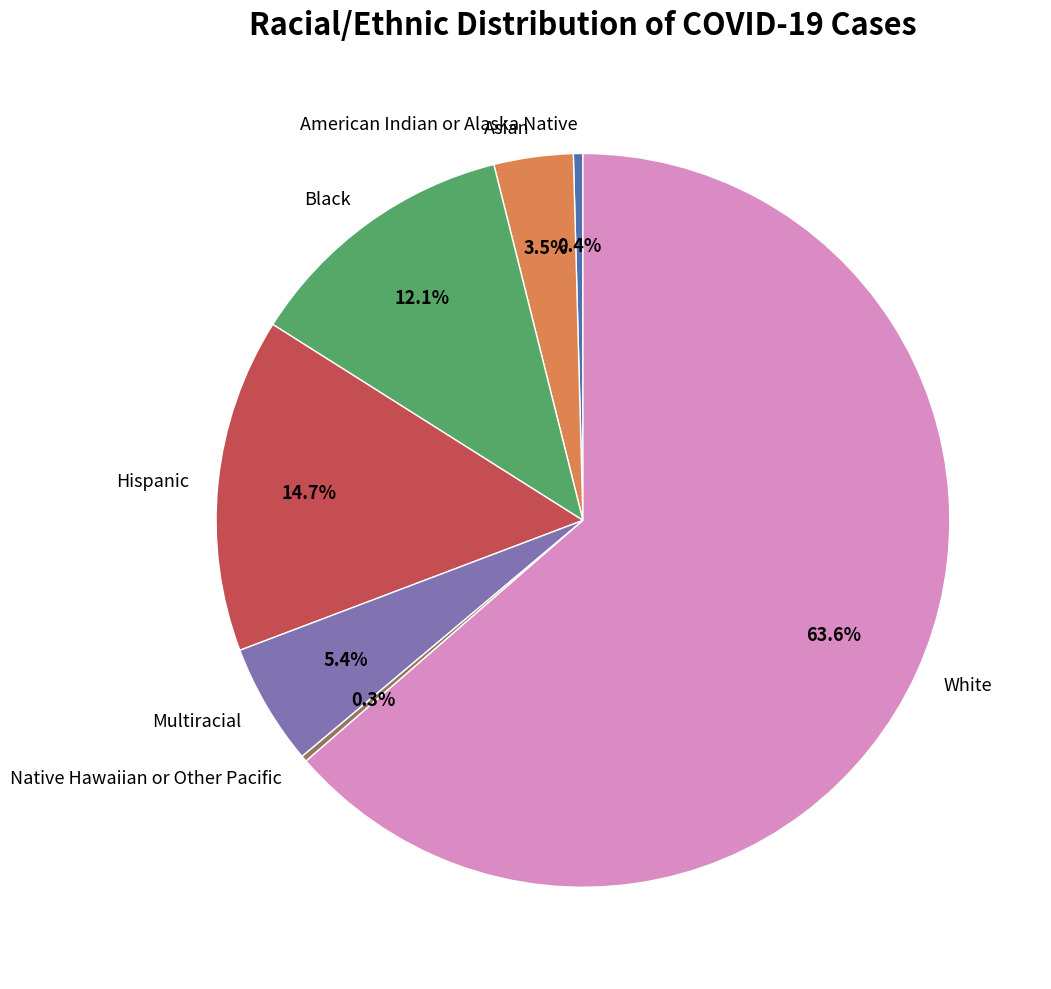

Between White and Black, which is larger?

White